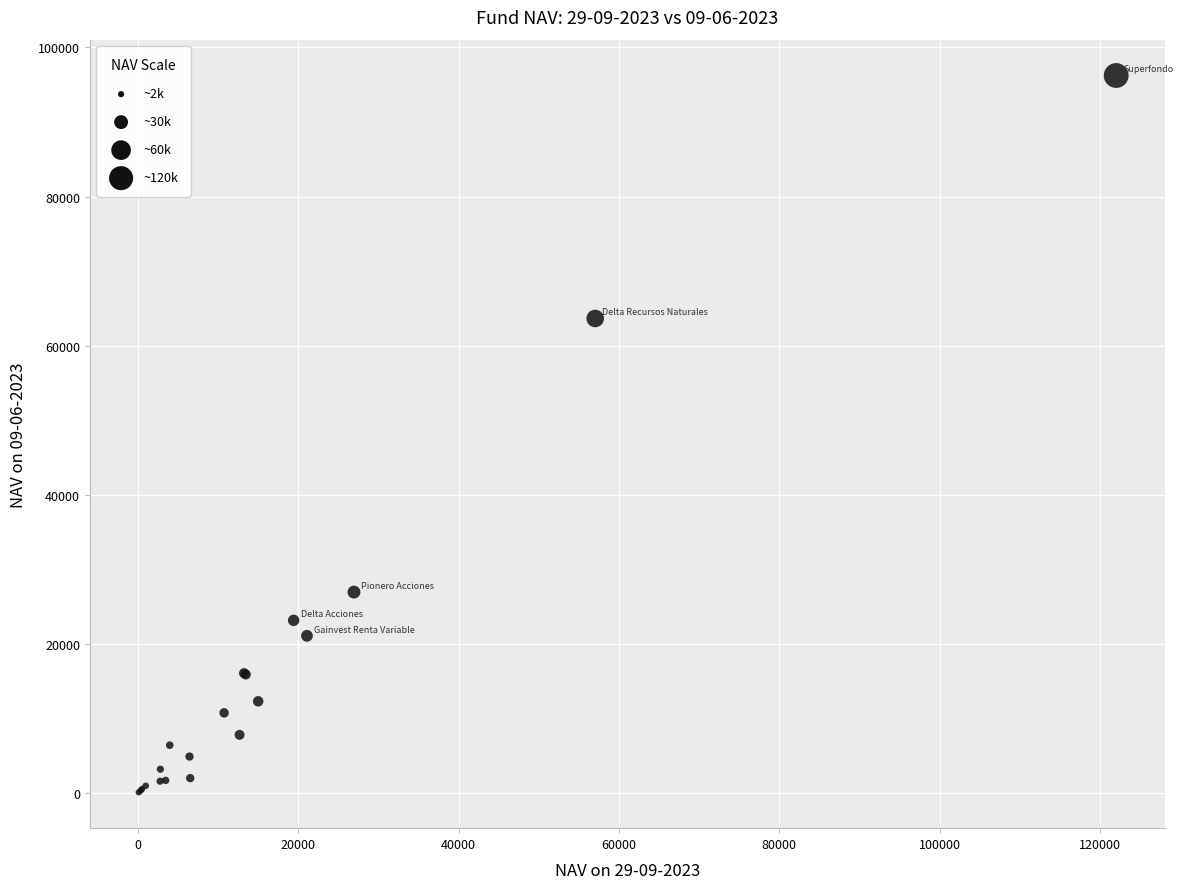

What Y value in the scatter plot is closest to 48166?

63645.5